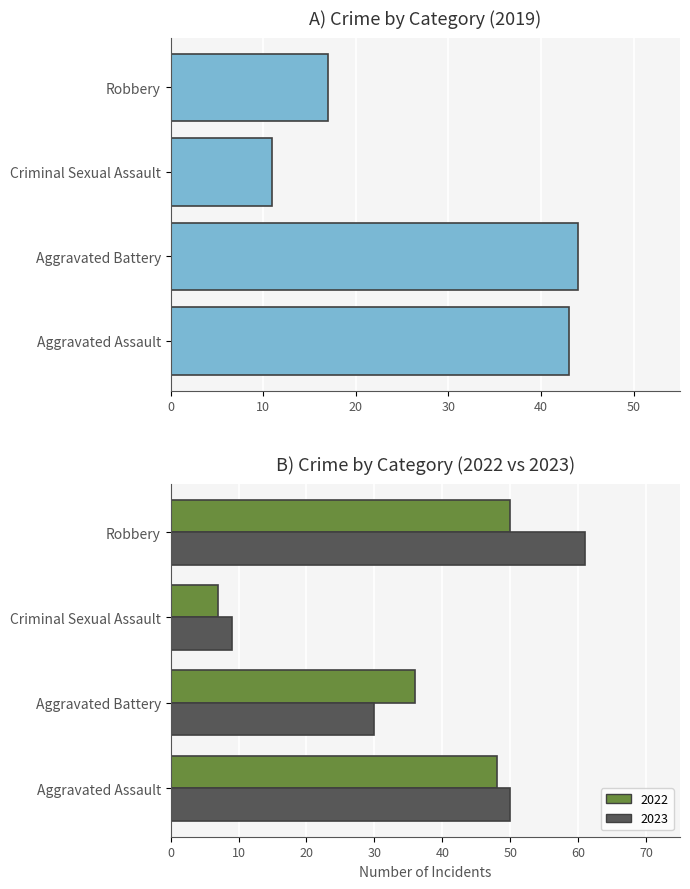

What is the value of the 4th bar from the left?

17